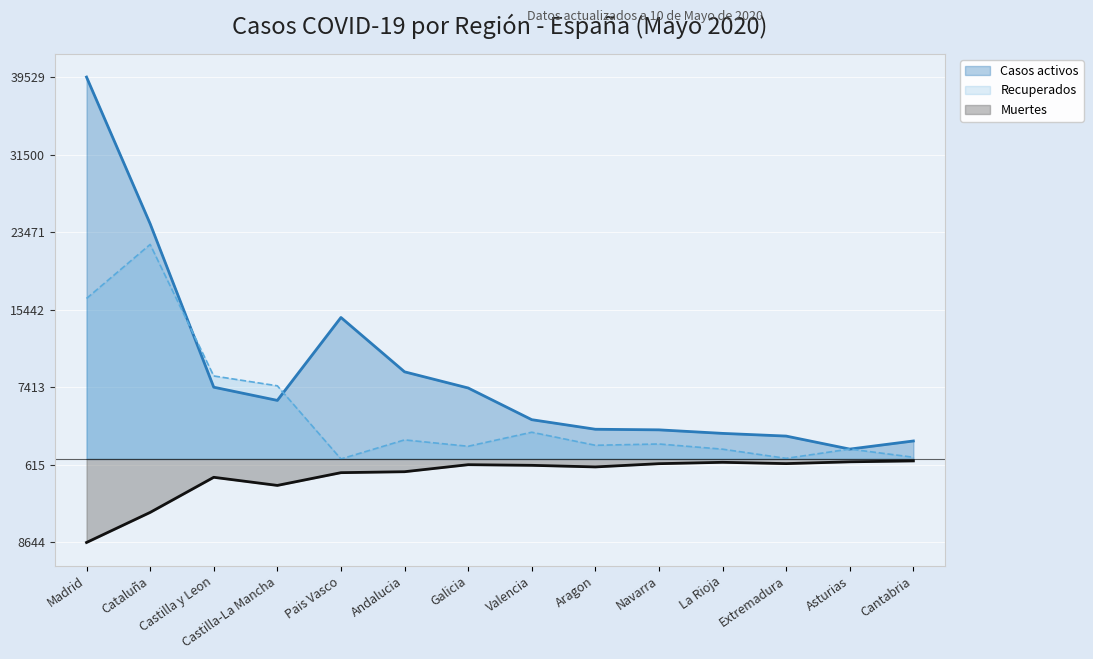

What is the difference between the second highest and minimum values in the Casos activos series?

23327